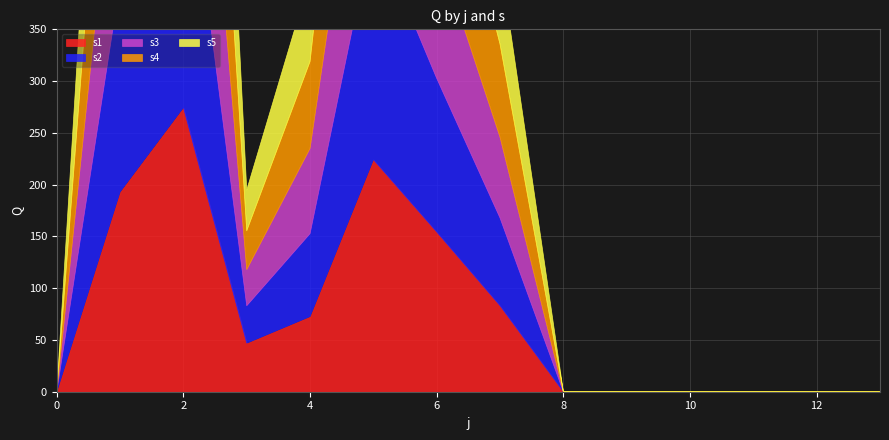

Reading left to right, transcribe all the data shown in this chart.

s1: 0=0.0	1=193.0	2=274.5	3=46.9	4=72.6	5=224.2	6=154.3	7=83.1	8=0.0	9=0.0	10=0.0	11=0.0	12=0.0	13=0.0
s2: 0=0.0	1=202.3	2=283.0	3=36.1	4=80.1	5=224.7	6=148.3	7=84.7	8=0.0	9=0.0	10=0.0	11=0.0	12=0.0	13=0.0
s3: 0=0.0	1=191.2	2=276.0	3=34.9	4=82.3	5=201.1	6=128.7	7=78.0	8=0.0	9=0.0	10=0.0	11=0.0	12=0.0	13=0.0
s4: 0=0.0	1=208.9	2=289.4	3=37.5	4=84.0	5=219.0	6=146.3	7=89.8	8=0.0	9=0.0	10=0.0	11=0.0	12=0.0	13=0.0
s5: 0=0.0	1=197.7	2=285.0	3=39.4	4=80.8	5=207.1	6=134.2	7=81.9	8=0.0	9=0.0	10=0.0	11=0.0	12=0.0	13=0.0